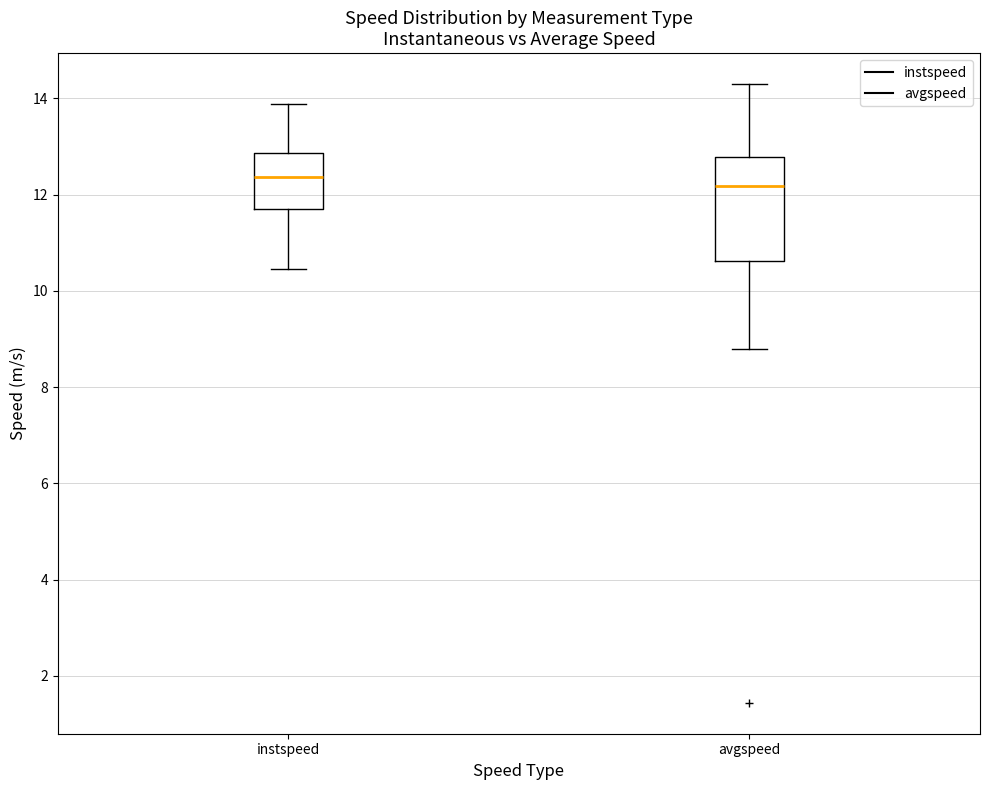

Which box's median line is the lowest?

avgspeed